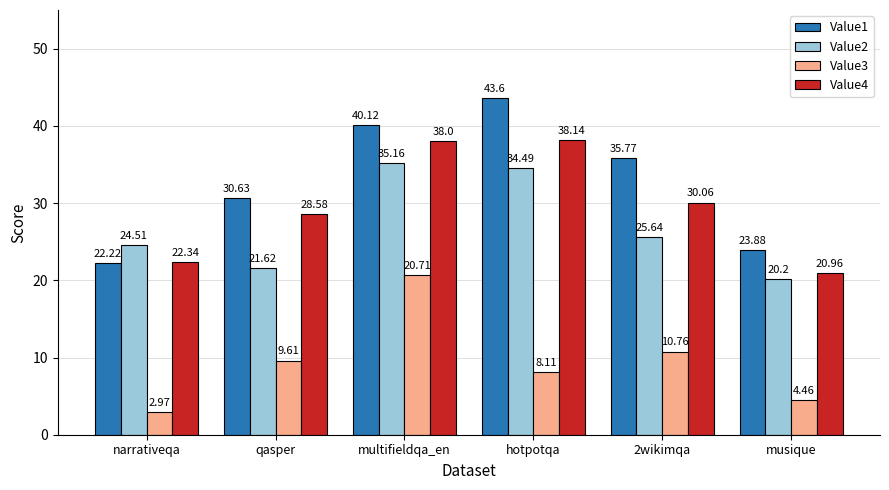

Which series has the largest total across all categories?

Value1